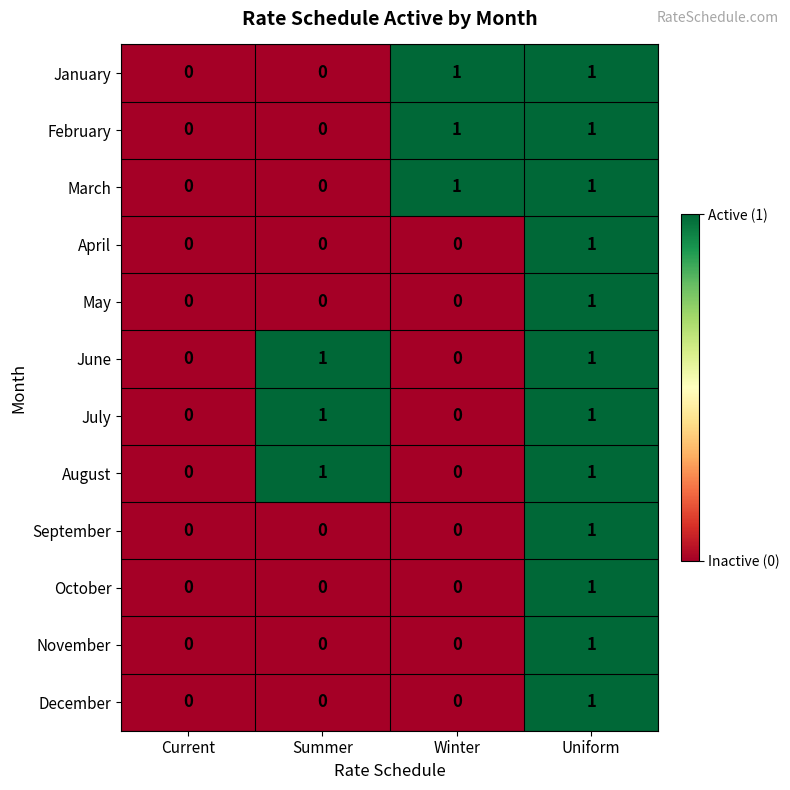

Which category has the highest value in the November series?

Uniform